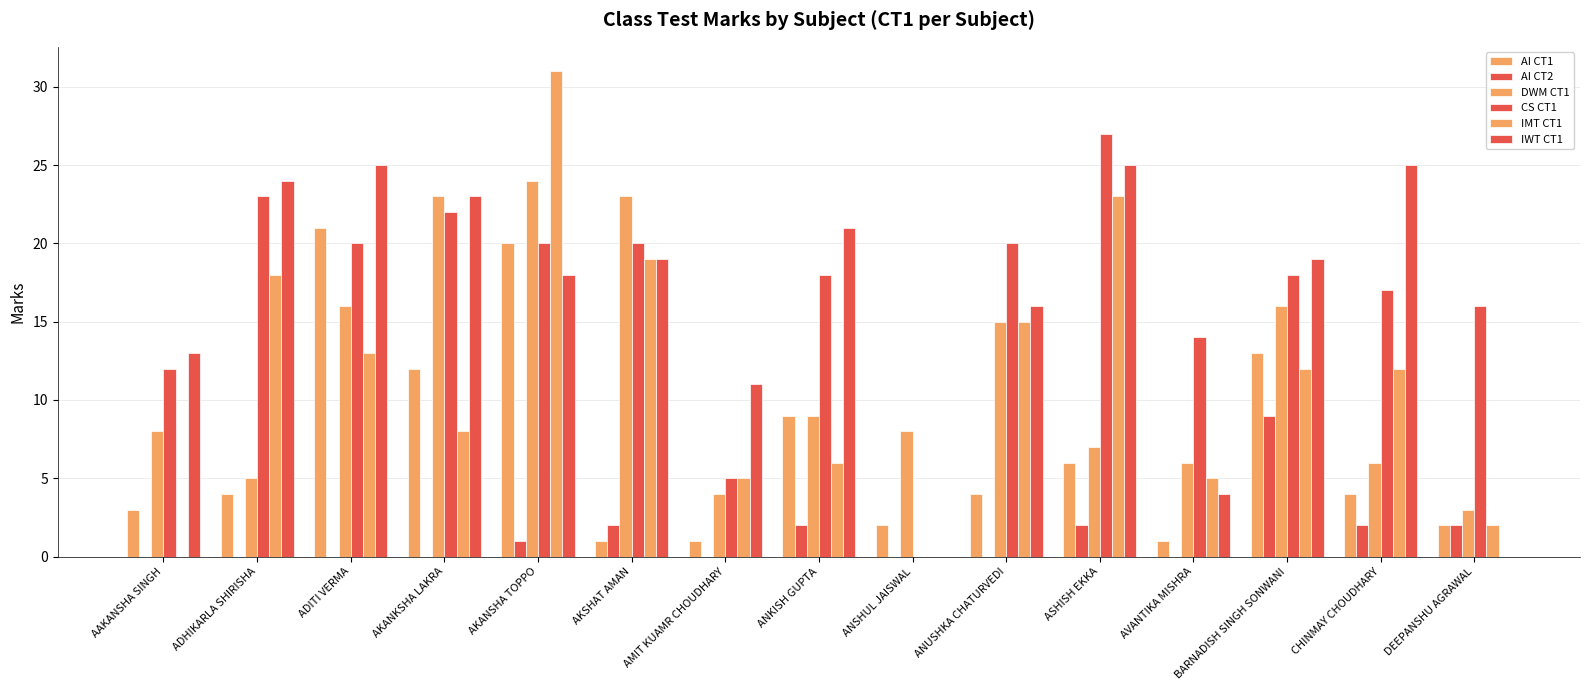

How many groups of bars are there?

15